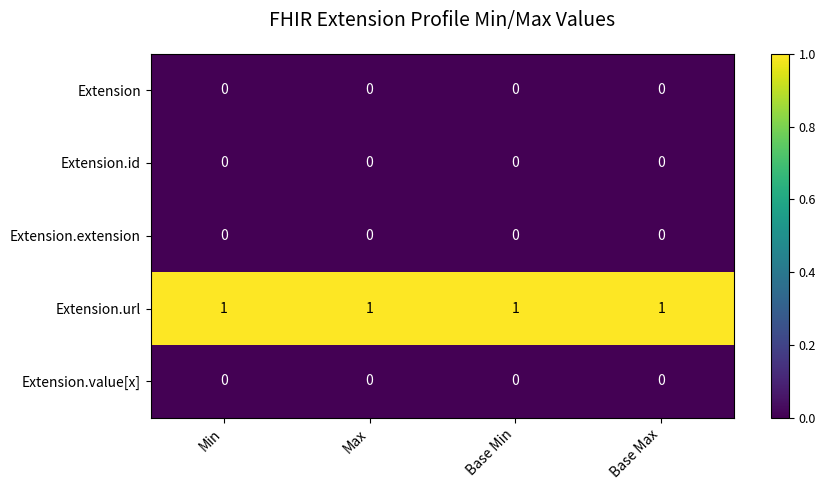

Which series has the largest total across all categories?

Extension.url